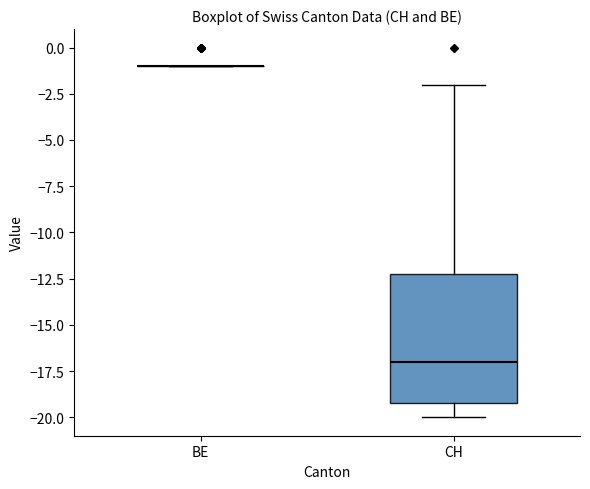

Reading left to right, transcribe this box plot: for each box, give where its median line is, the range the box spans, and where its two whiskers end, as read against the y-axis. The values are not printed on the chart, so give them approximately, as read against the axis.

BE: box collapsed to a line at -1, whiskers -1 to -1
CH: median -17, box -19 to -12, whiskers -20 to -2